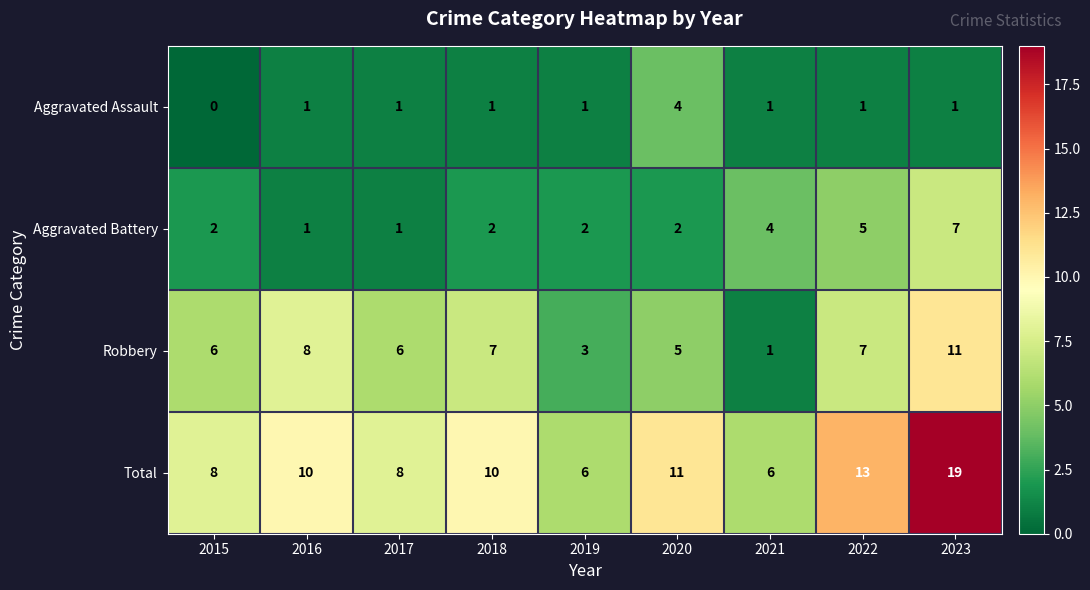

Which category has the lowest value across all series?

2015